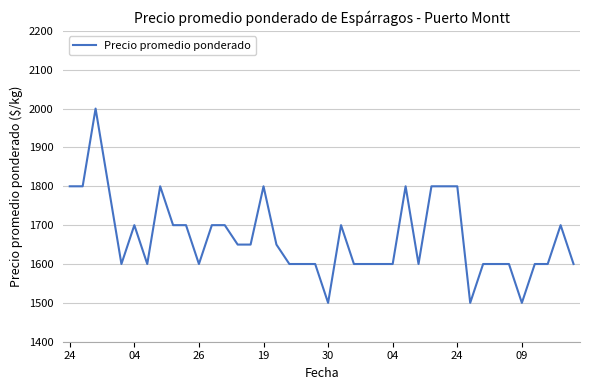

What is the greatest value displayed?

2000